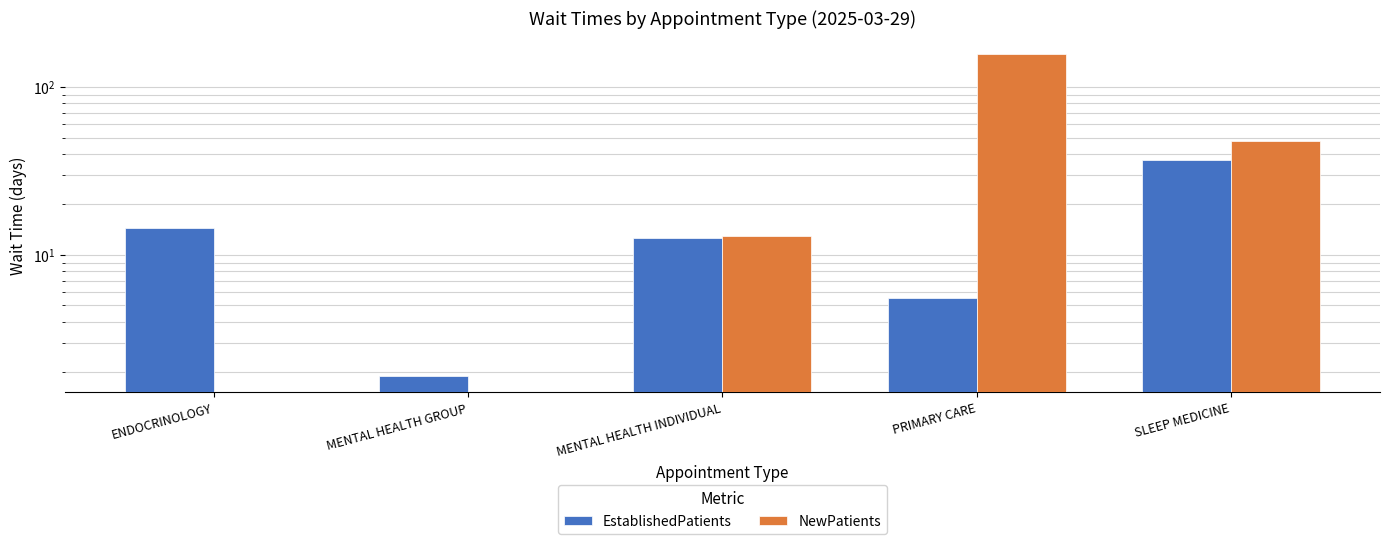

Rank the series by their average value, from highest to lowest.

NewPatients, EstablishedPatients